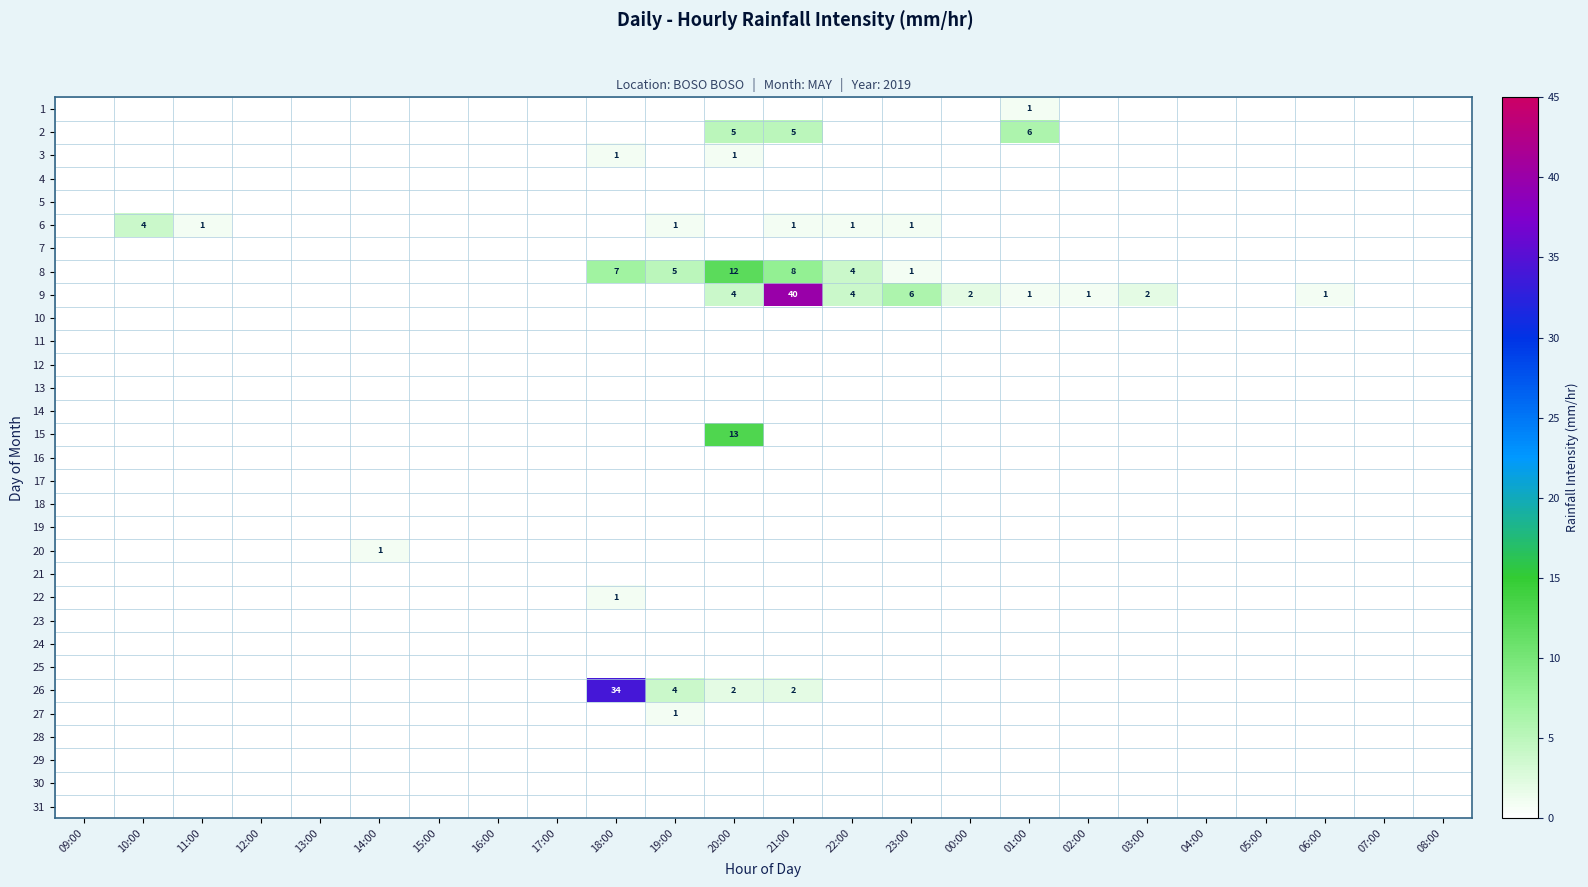

Rank the series by their maximum value, from highest to lowest.

9, 26, 15, 8, 2, 6, 1, 3, 20, 22, 27, 4, 5, 7, 10, 11, 12, 13, 14, 16, 17, 18, 19, 21, 23, 24, 25, 28, 29, 30, 31